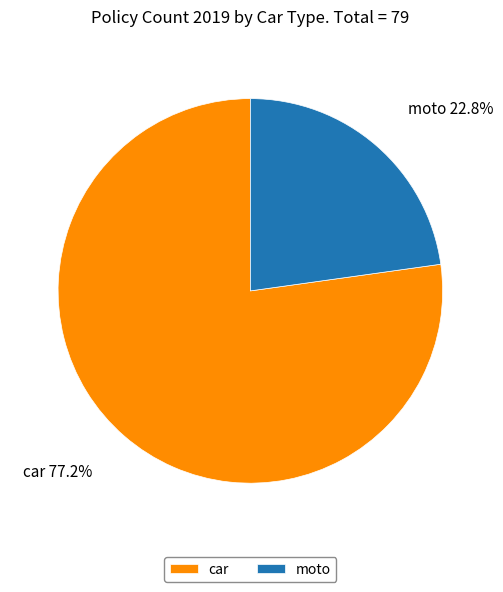

How many segments does this pie chart have?

2